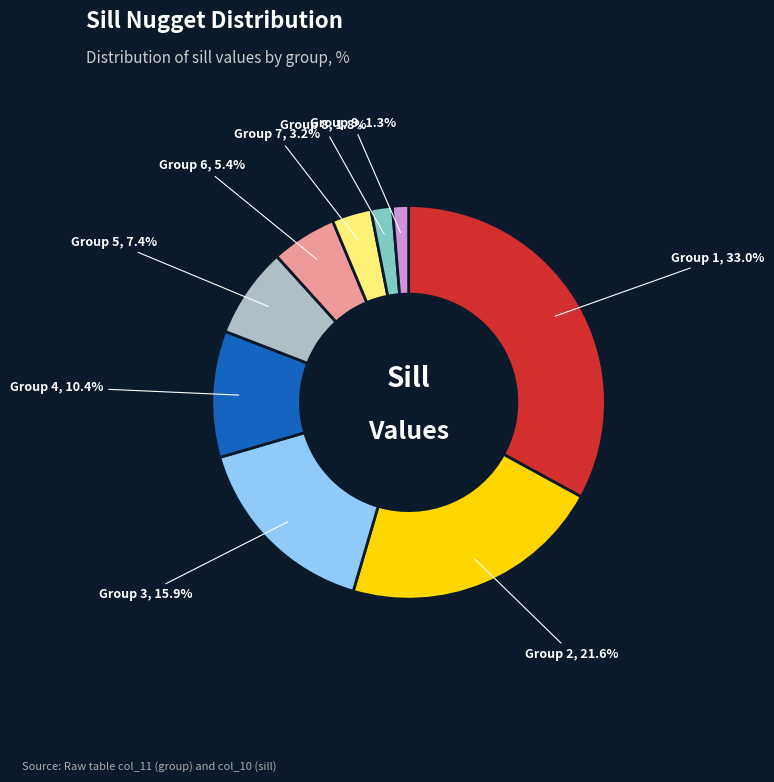

Is there any slice that represents more than half of the pie?

No